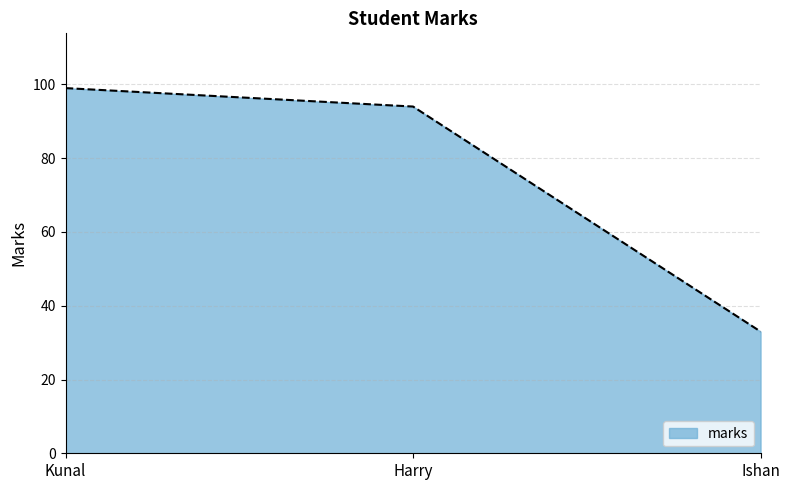

The value at Ishan is 51. True or false?

False